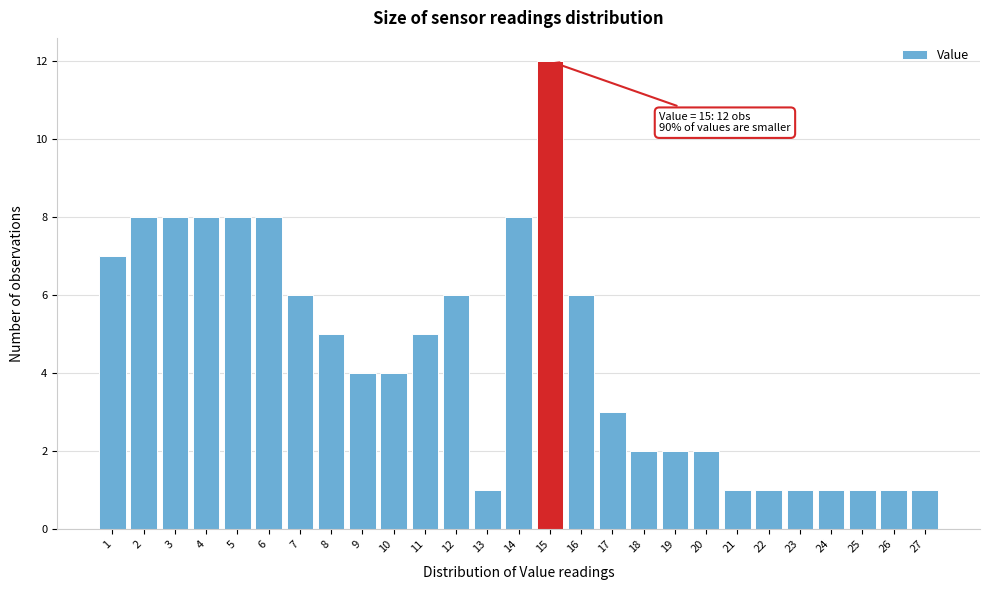

Over which range of the x-axis is the bar tallest?

14.5 to 15.5